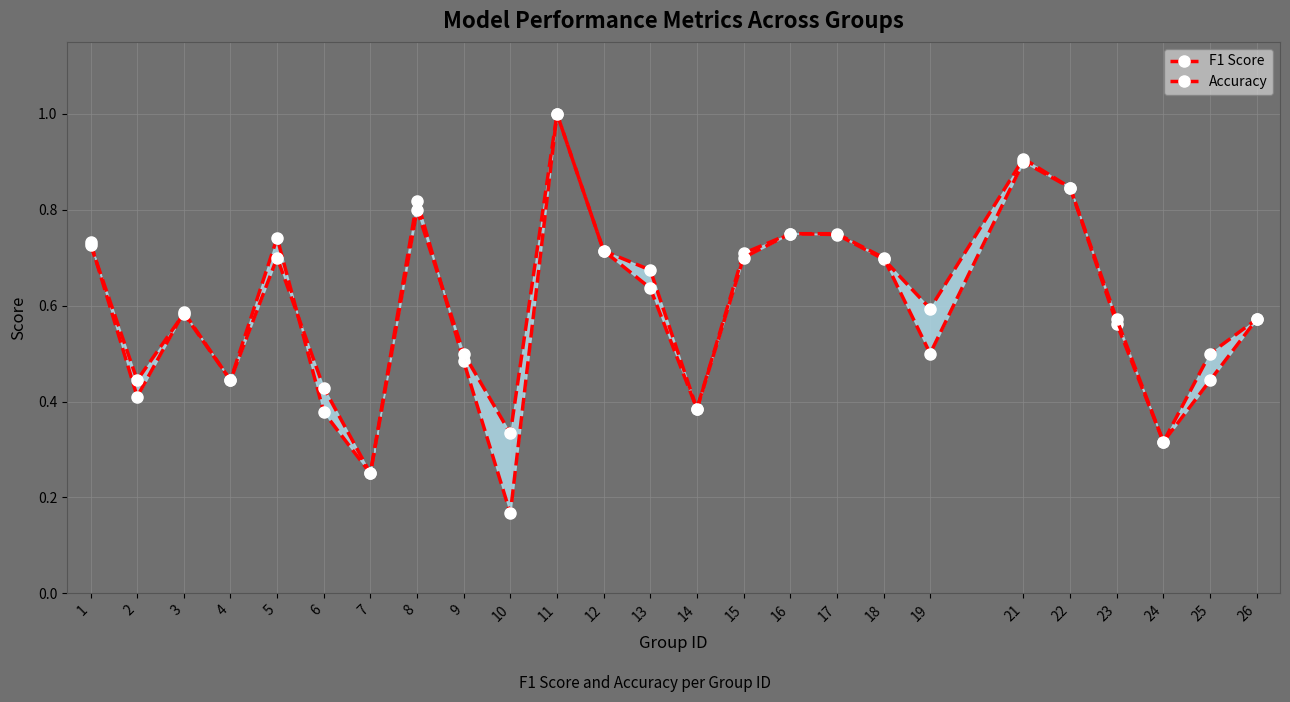

List the labels in order of Accuracy value, largest first.

11, 21, 22, 8, 16, 17, 1, 12, 5, 15, 18, 13, 3, 23, 26, 9, 19, 25, 2, 4, 6, 14, 10, 24, 7